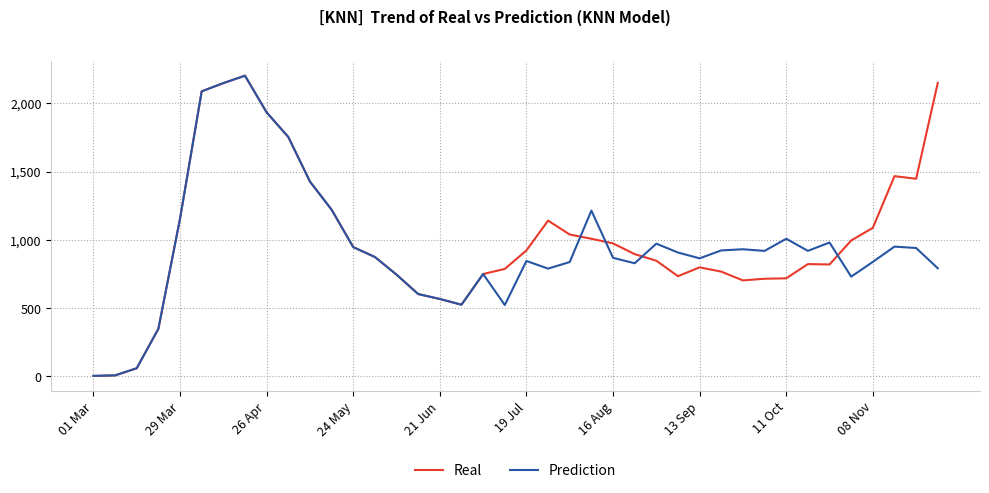

What is the highest value of the Real series?

2202.9